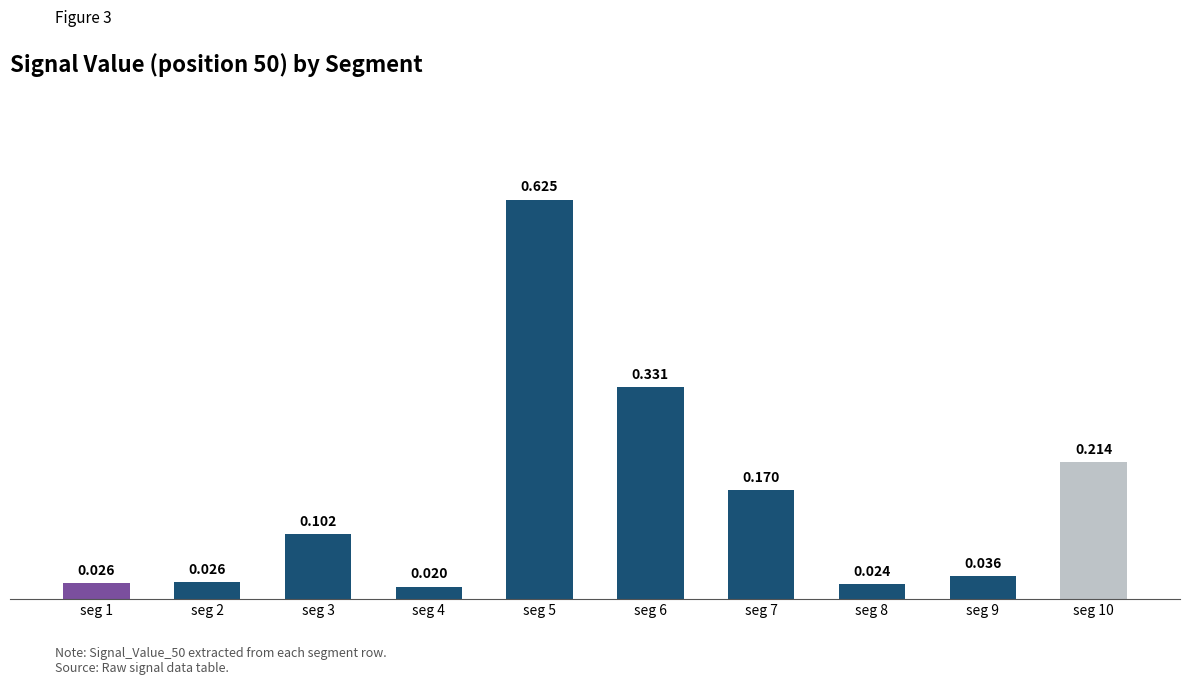

Rank the categories by value from highest to lowest.

seg 5, seg 6, seg 10, seg 7, seg 3, seg 9, seg 2, seg 1, seg 8, seg 4